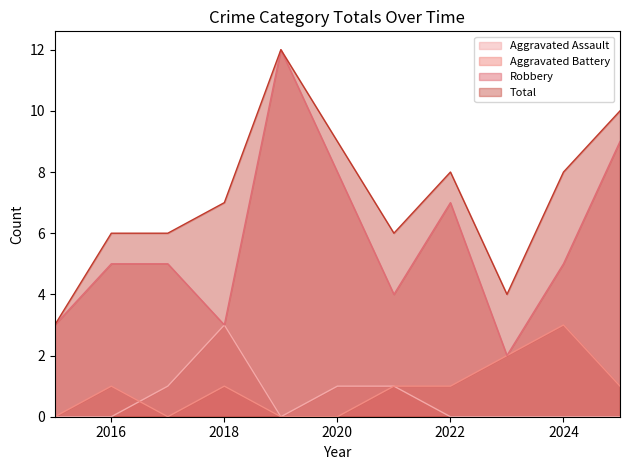

How many values in the Total series exceed 7?

5